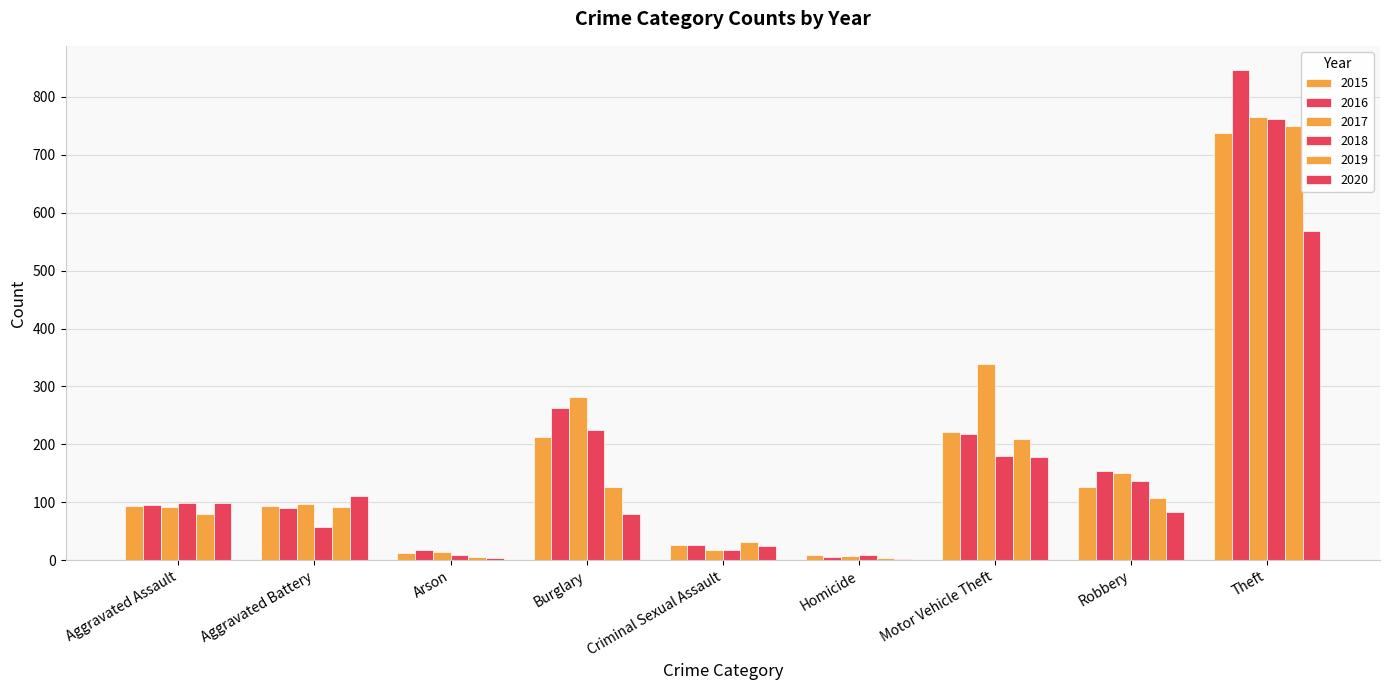

Are the bars horizontal?

No